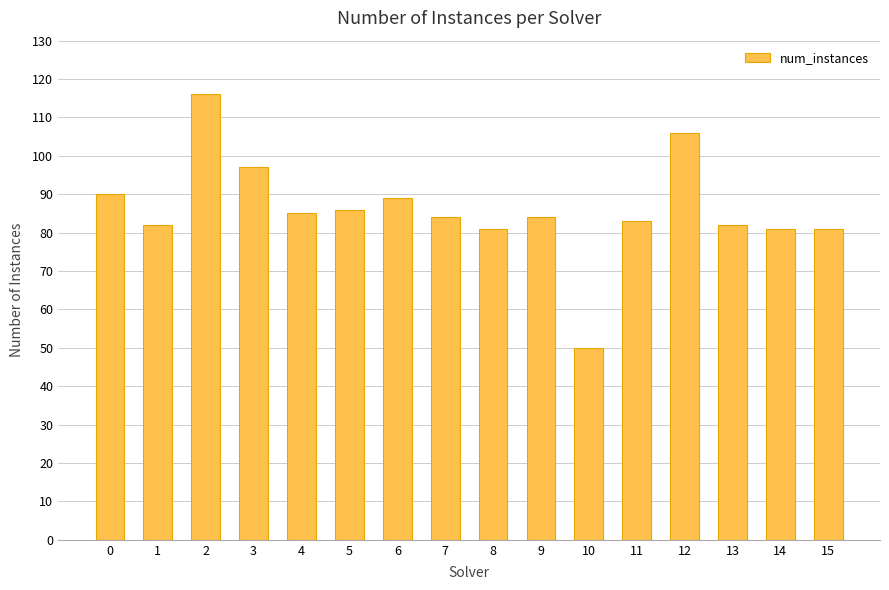

What is the maximum value shown in the chart?

116